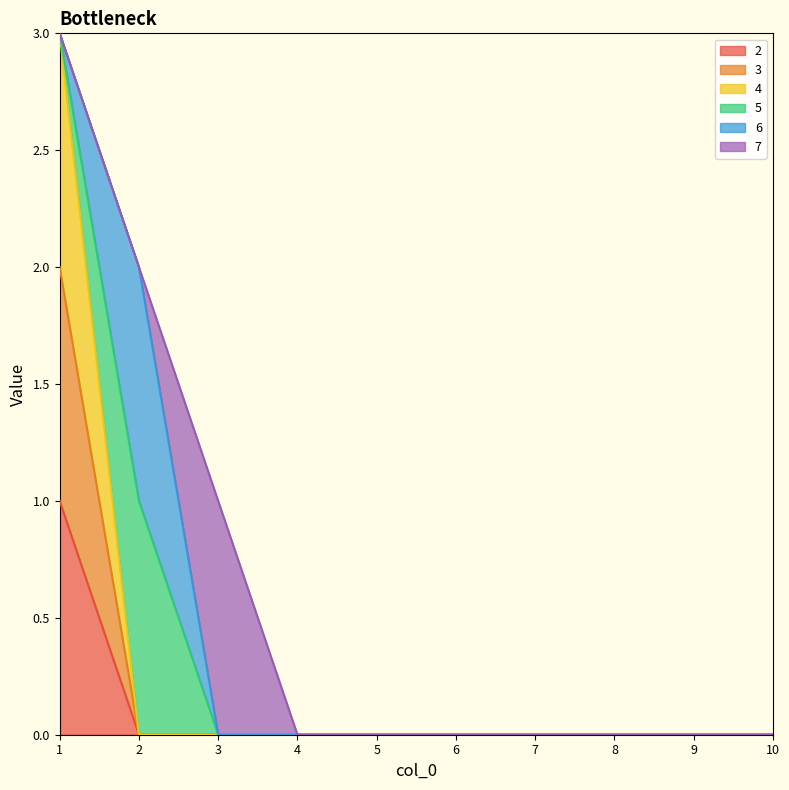

Read the 3 value at 1.

2